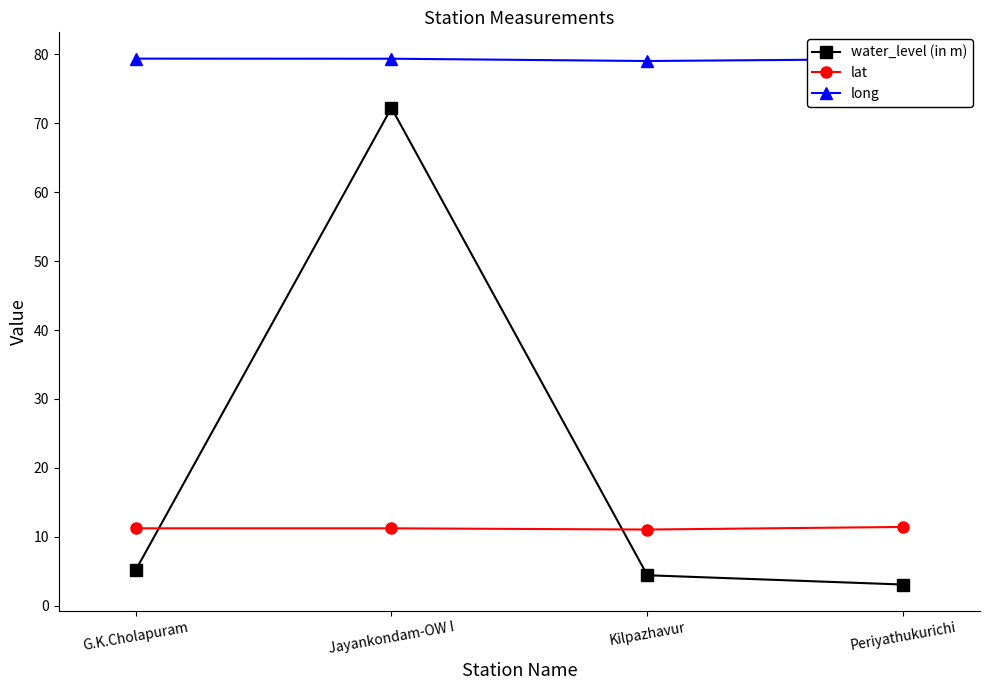

Which series has the largest range (max minus min)?

water_level (in m)